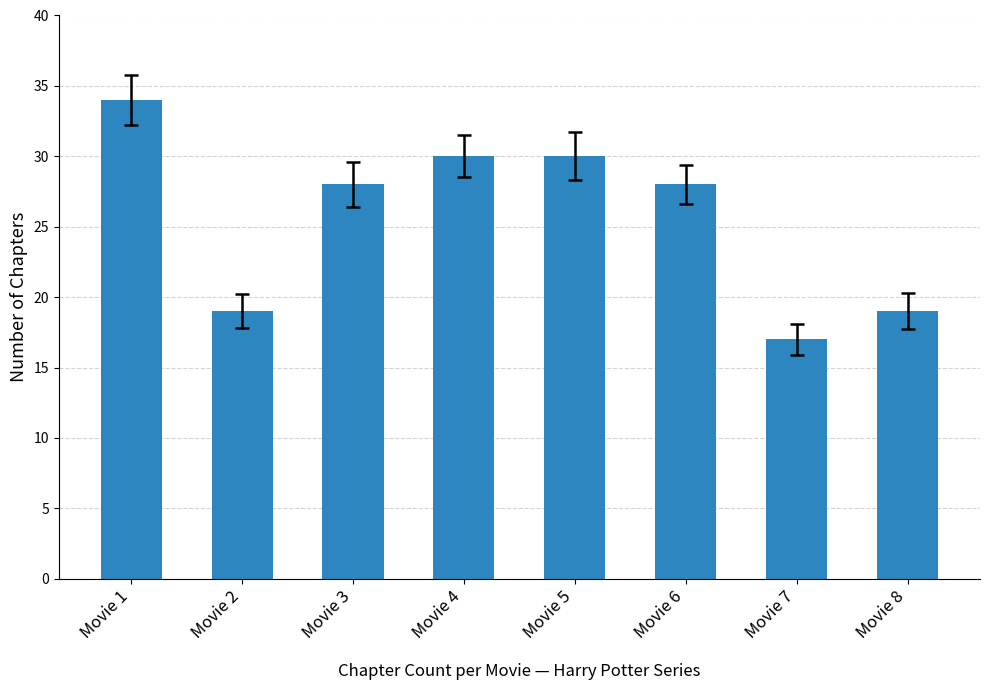

What is the sum of the values at Movie 8 and Movie 1?

53